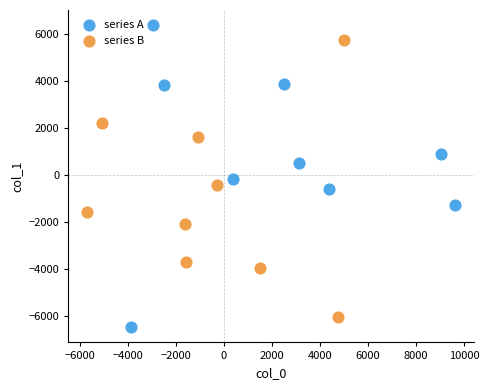

Which series has the widest spread of Y values?

series A